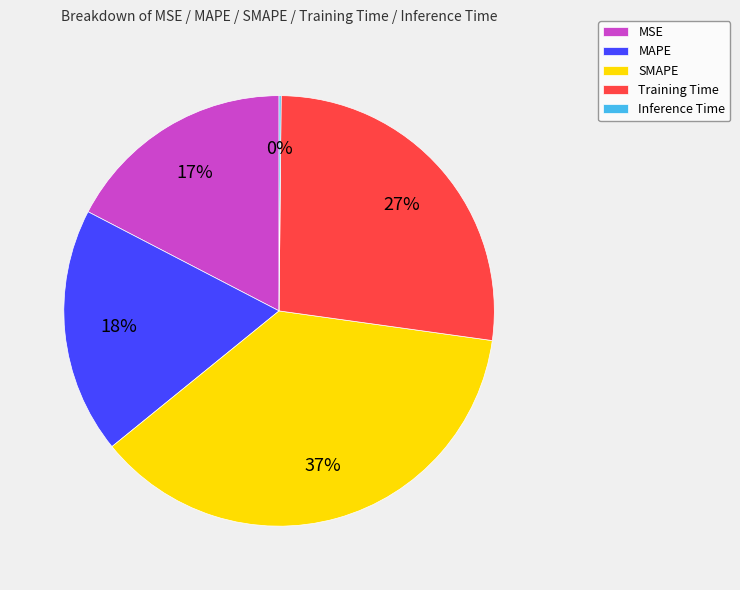

Which category has the biggest portion of the pie?

SMAPE